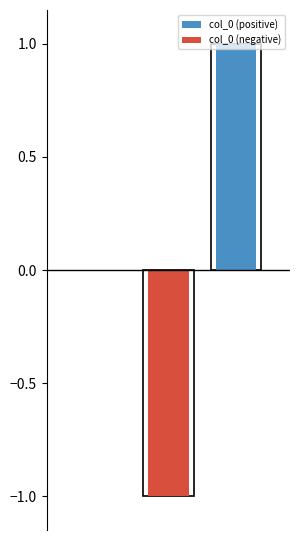

At which category is the sum across all series the highest?

2